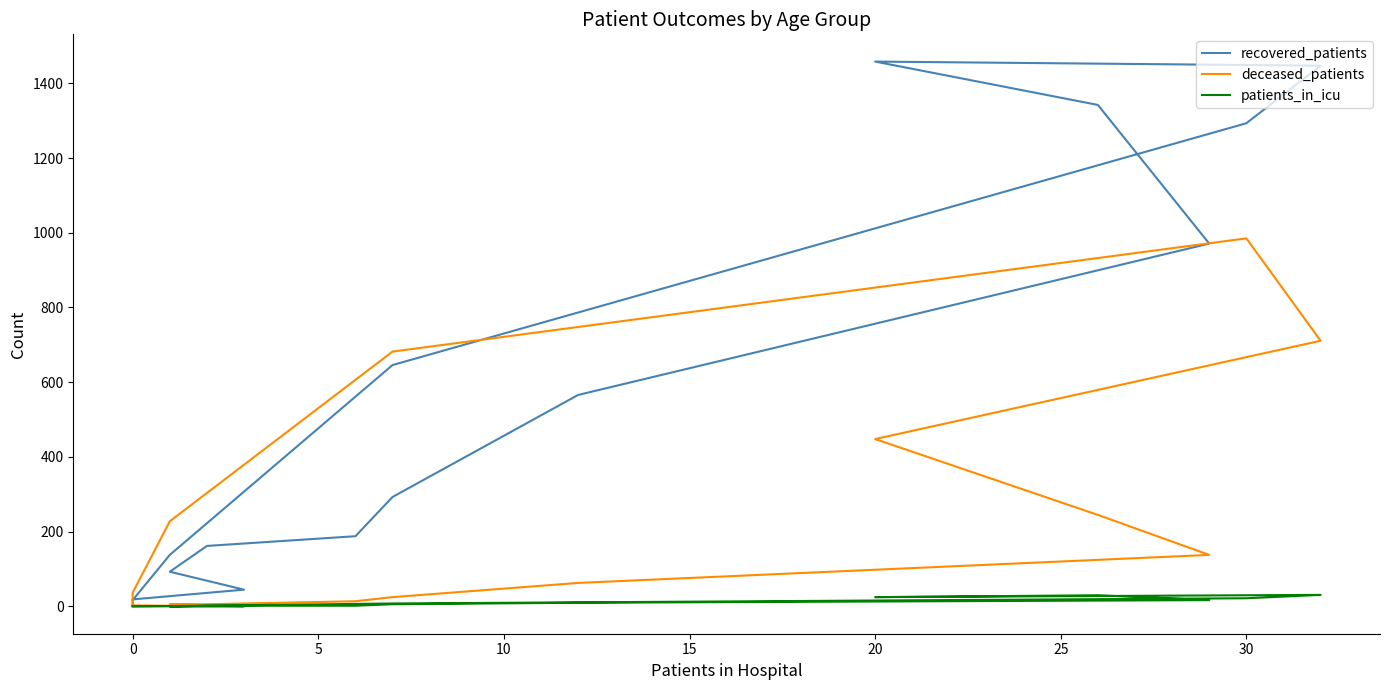

Is it true that patients_in_icu equals 39 at 35?

False